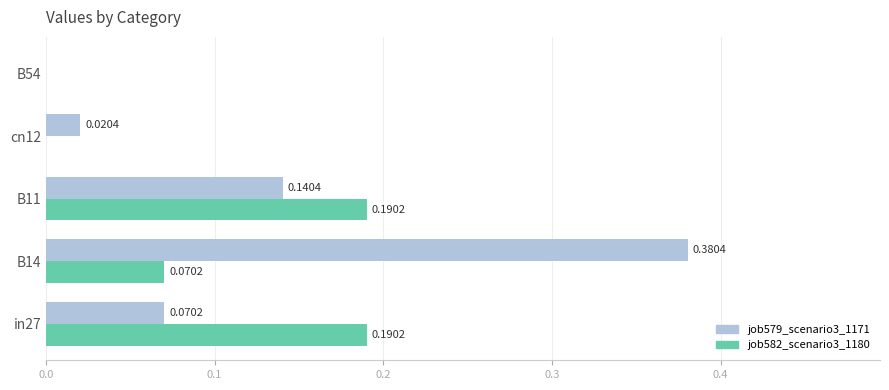

At which category is the sum across all series the highest?

B14